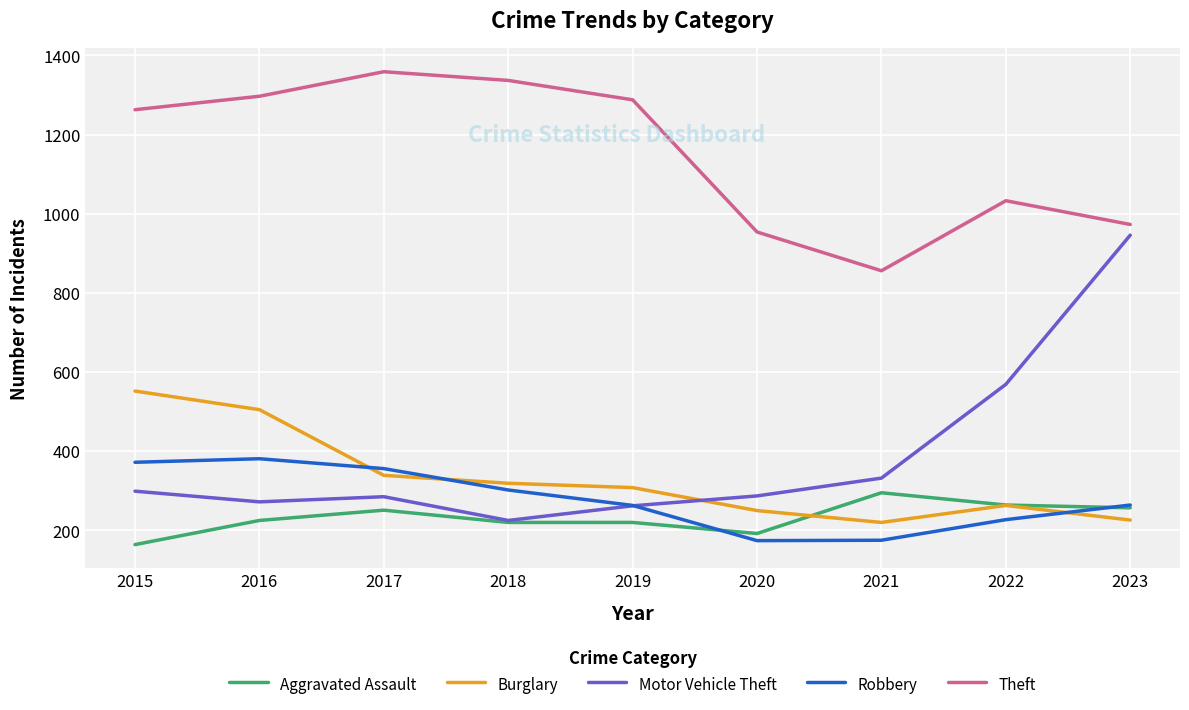

Is it true that Theft equals 1278 at 2021?

False